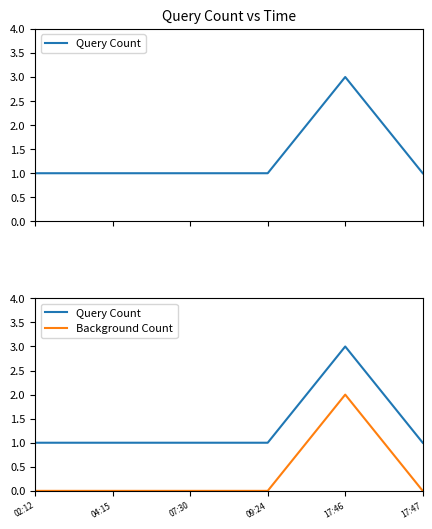

In Background Count, how many points are higher than both neighbors (excluding endpoints)?

1